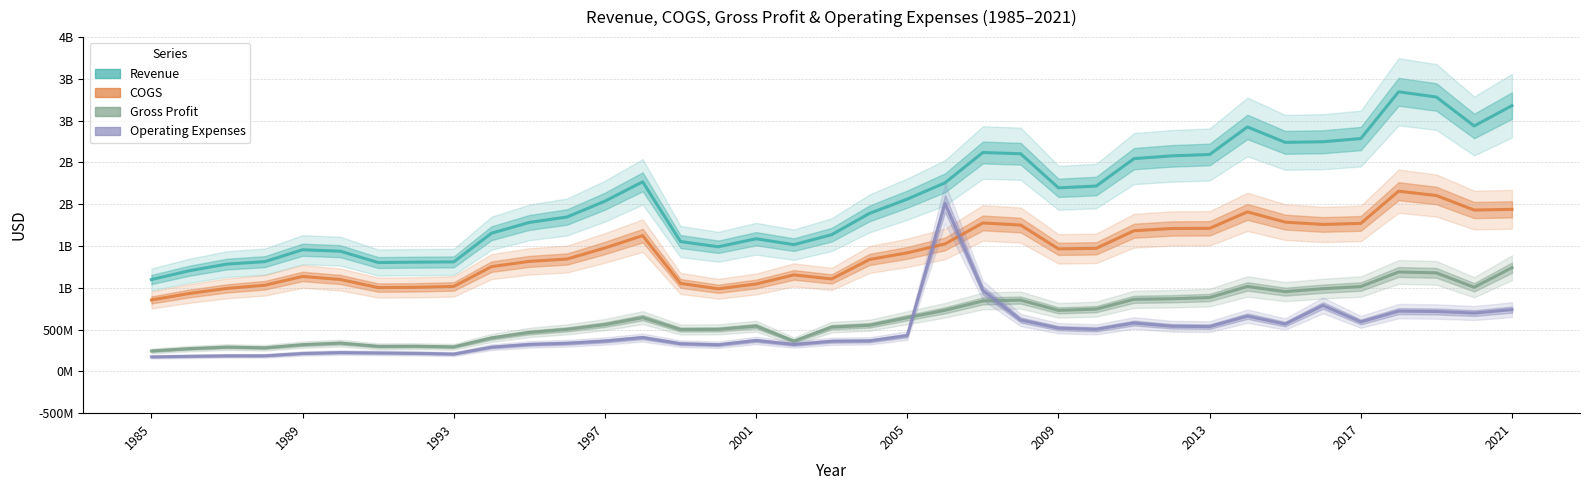

What are all the series names shown in the legend?

Revenue, COGS, Gross Profit, Operating Expenses